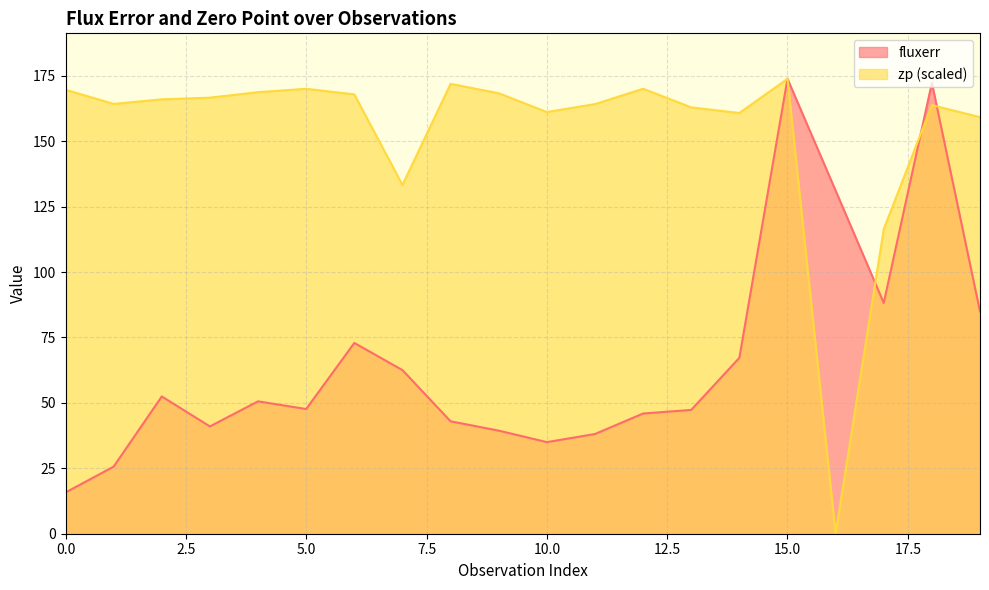

Which series ends up on top after the final intersection of zp and fluxerr?

zp